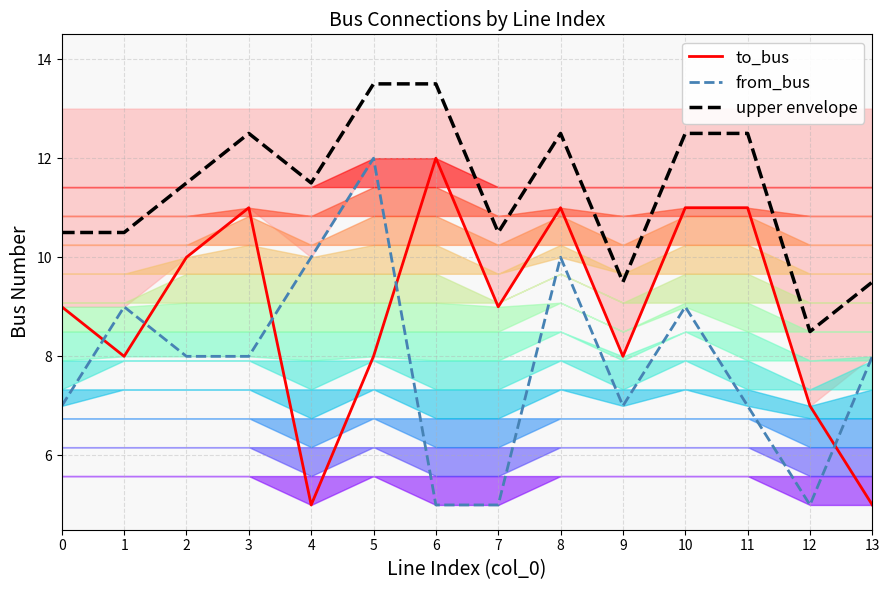

Rank the series by their maximum value, from lowest to highest.

to_bus, from_bus, upper envelope